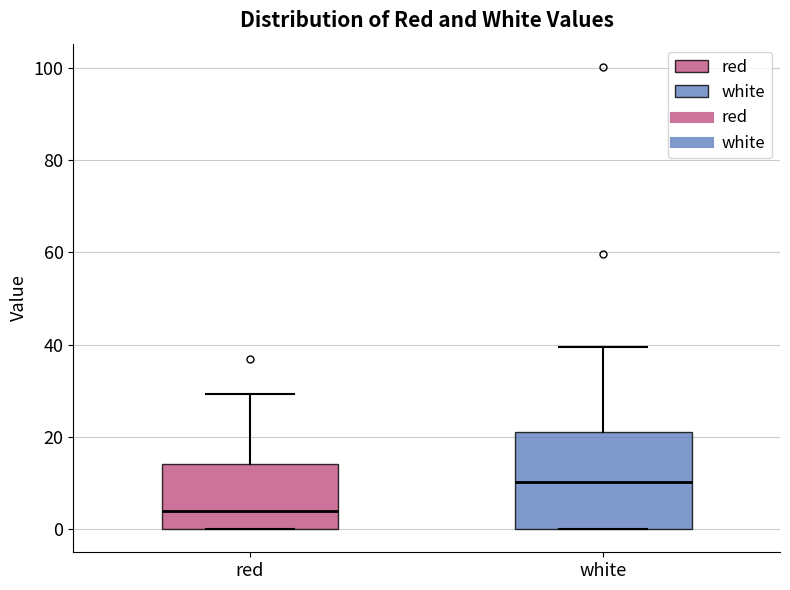

Where does the upper whisker of the box for white end on the y-axis? The values are not printed on the chart, so give them approximately, as read against the axis.

40